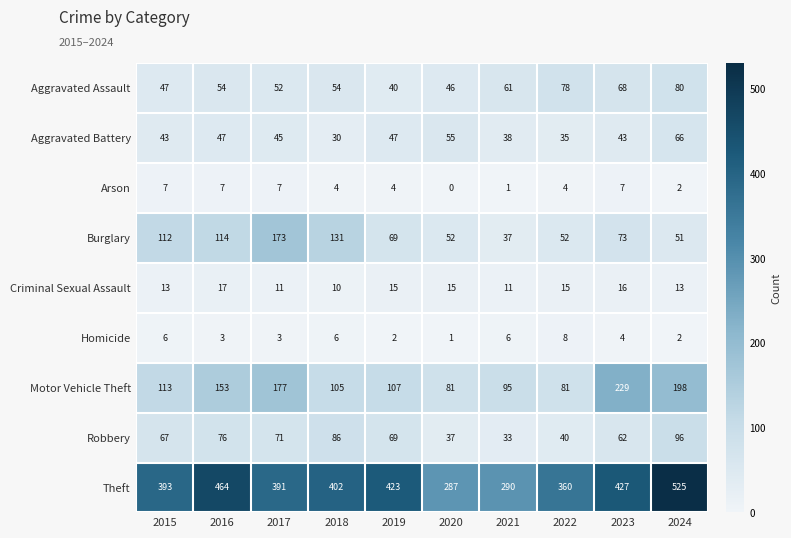

What is the maximum value shown in the chart?

525